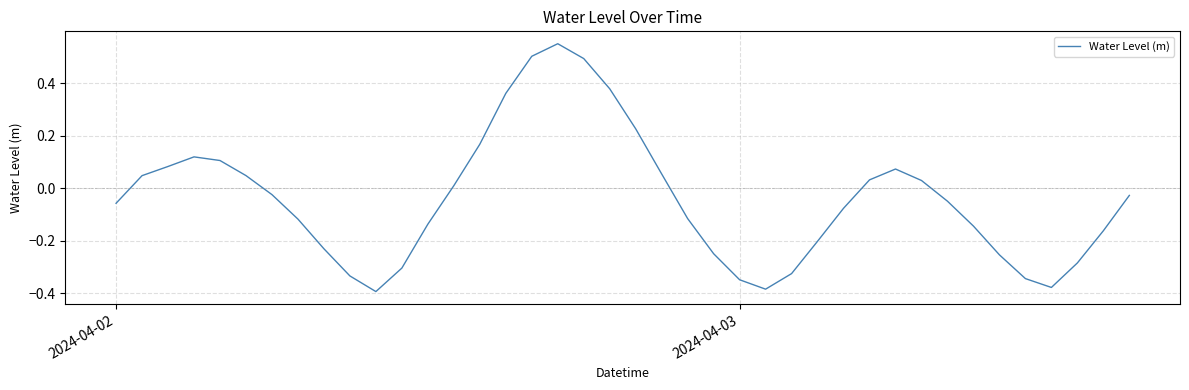

How many negative values are there?

23